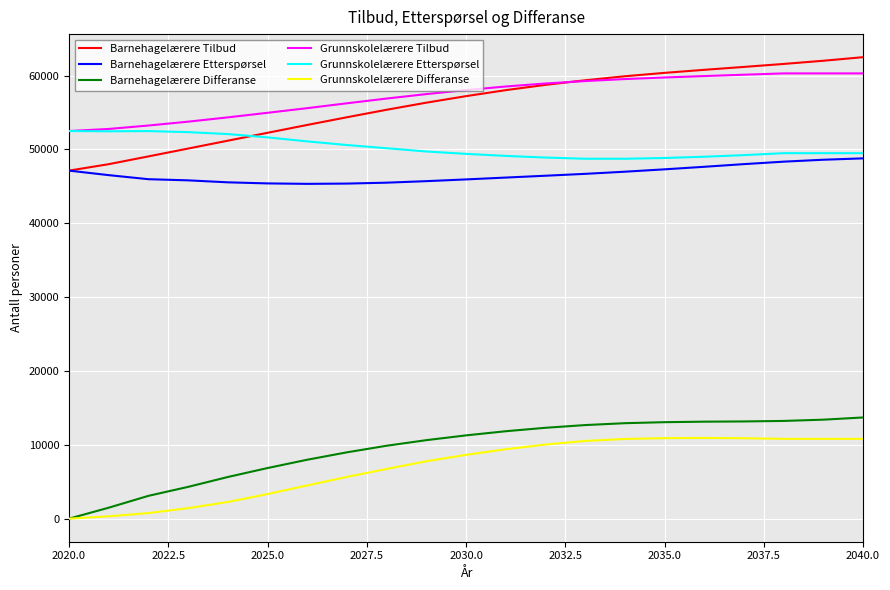

Which series has the largest range (max minus min)?

Barnehagelærere Tilbud